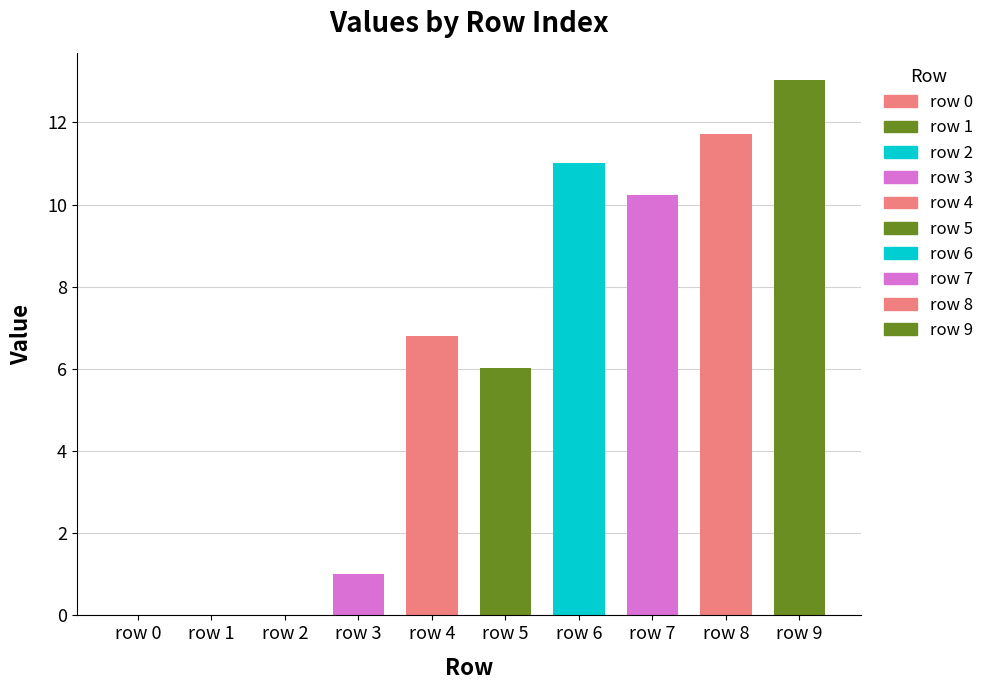

How many values are above zero?

7